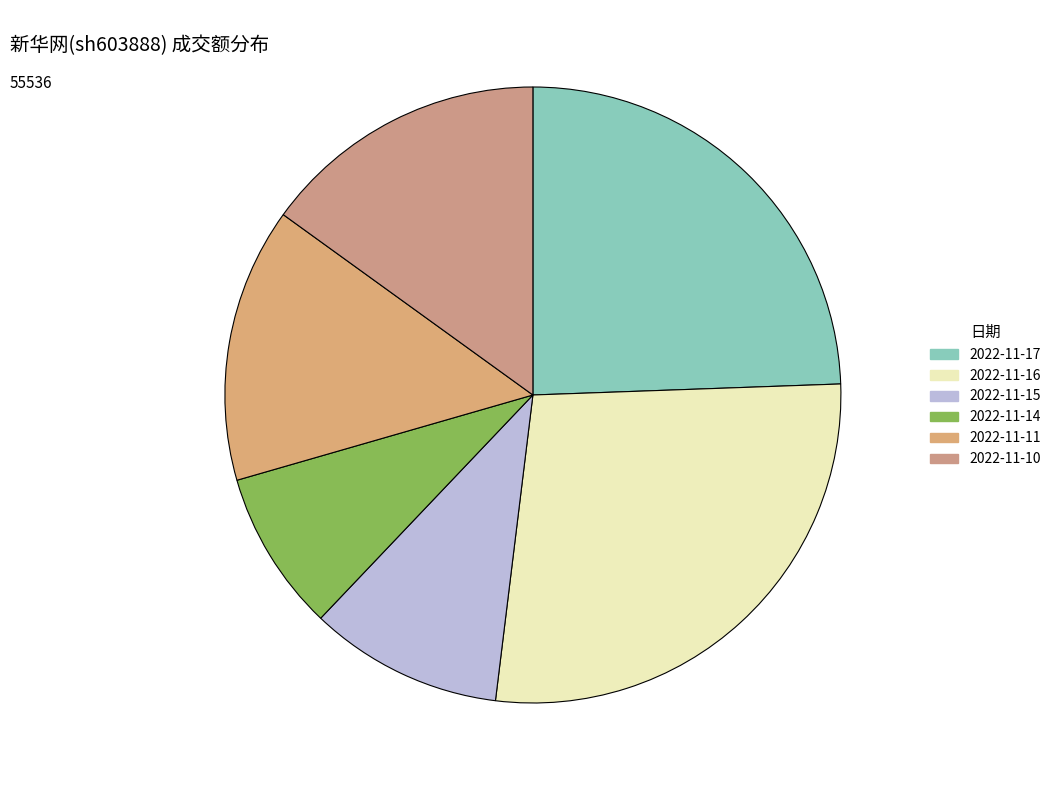

What is the change in value from 2022-11-16 to 2022-11-15?

-9638